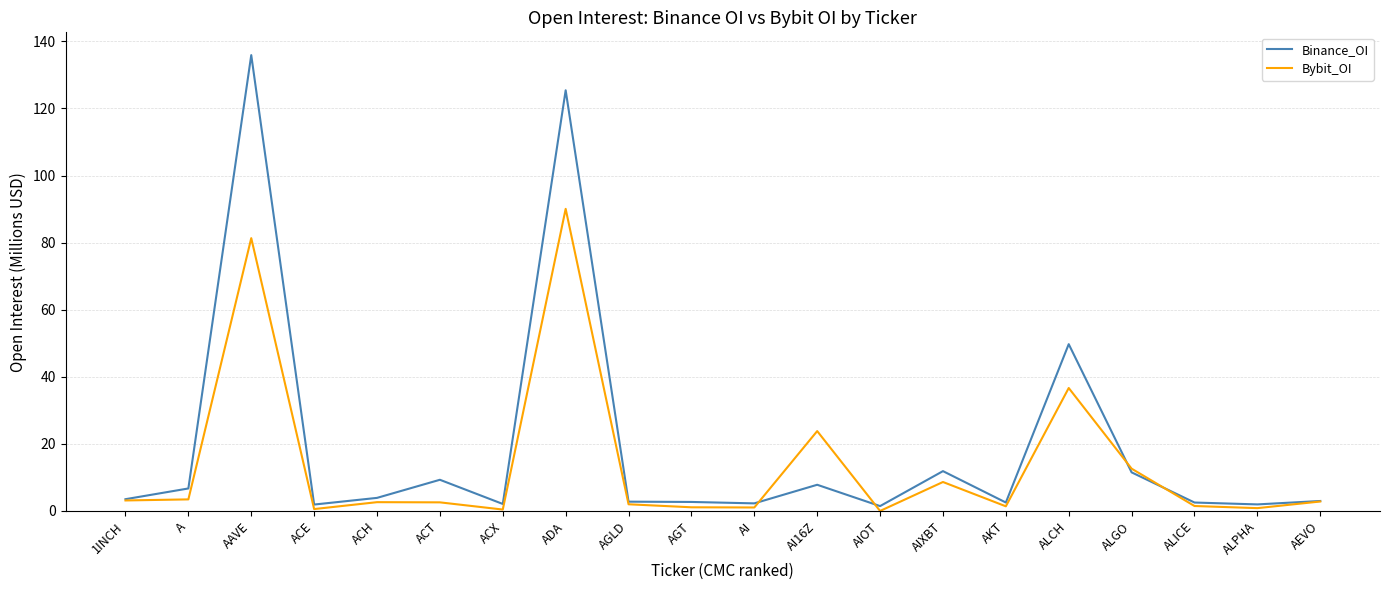

True or false: Bybit_OI has a value of 36.7 at ALCH.

True